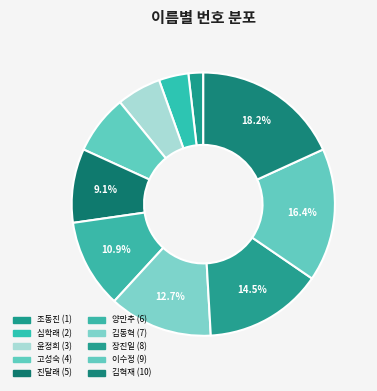

How many slices are in this pie chart?

10